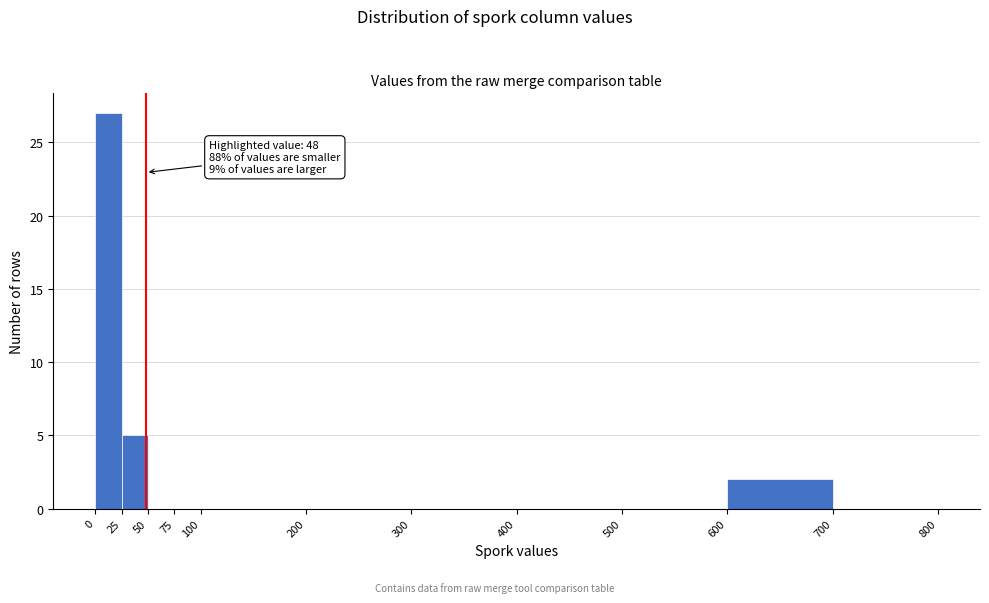

Which range on the x-axis has the tallest bar?

0 to 25